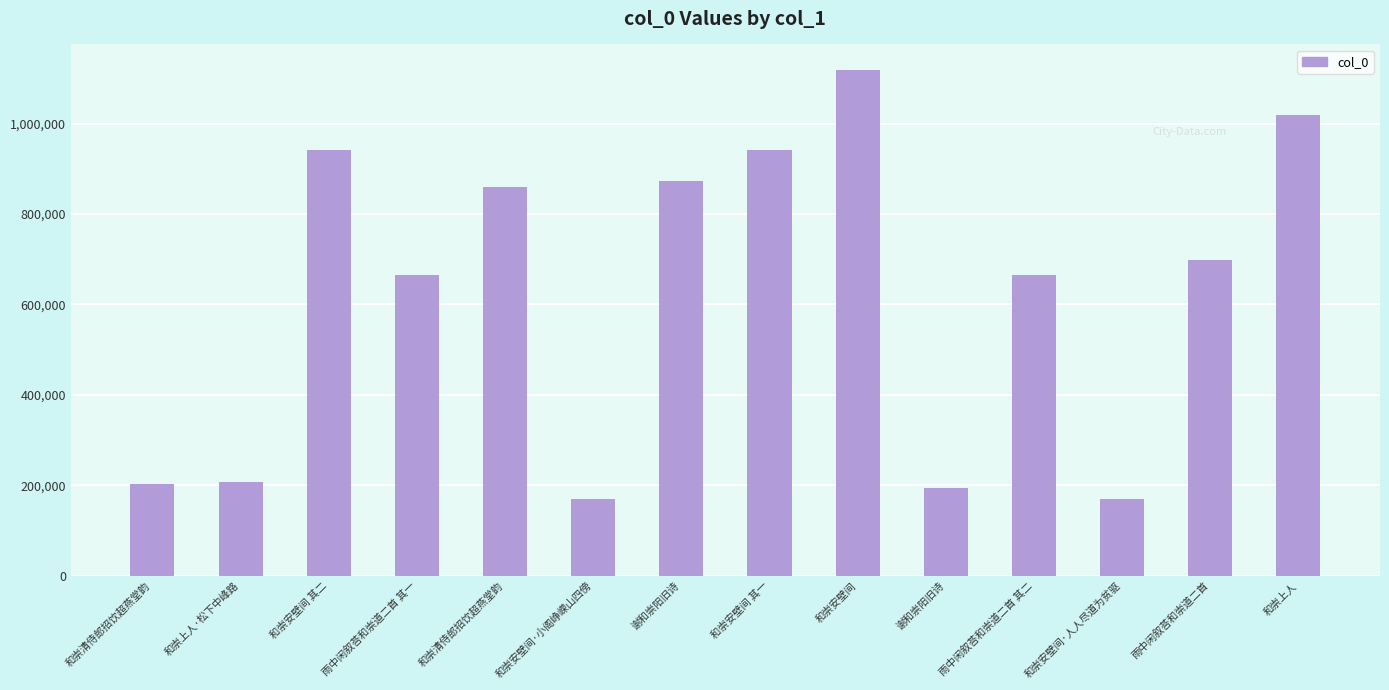

Approximately how many times larger is the value at 谢和崇阳旧诗 compared to 和崇上人·松下中峰路?

4.2